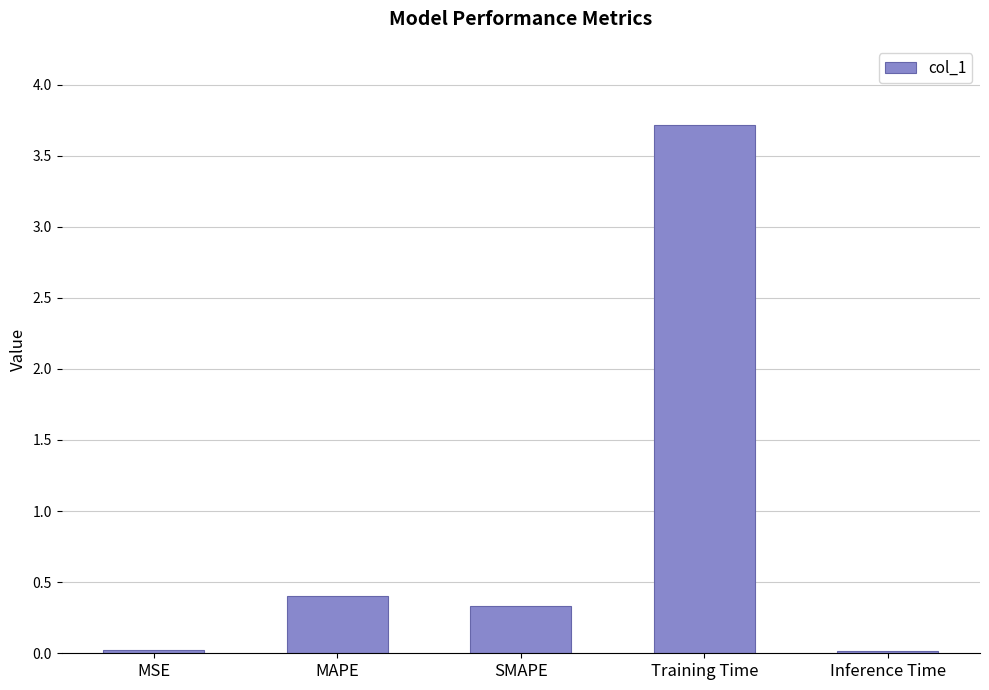

What is the value of the 2nd bar from the left?

0.4